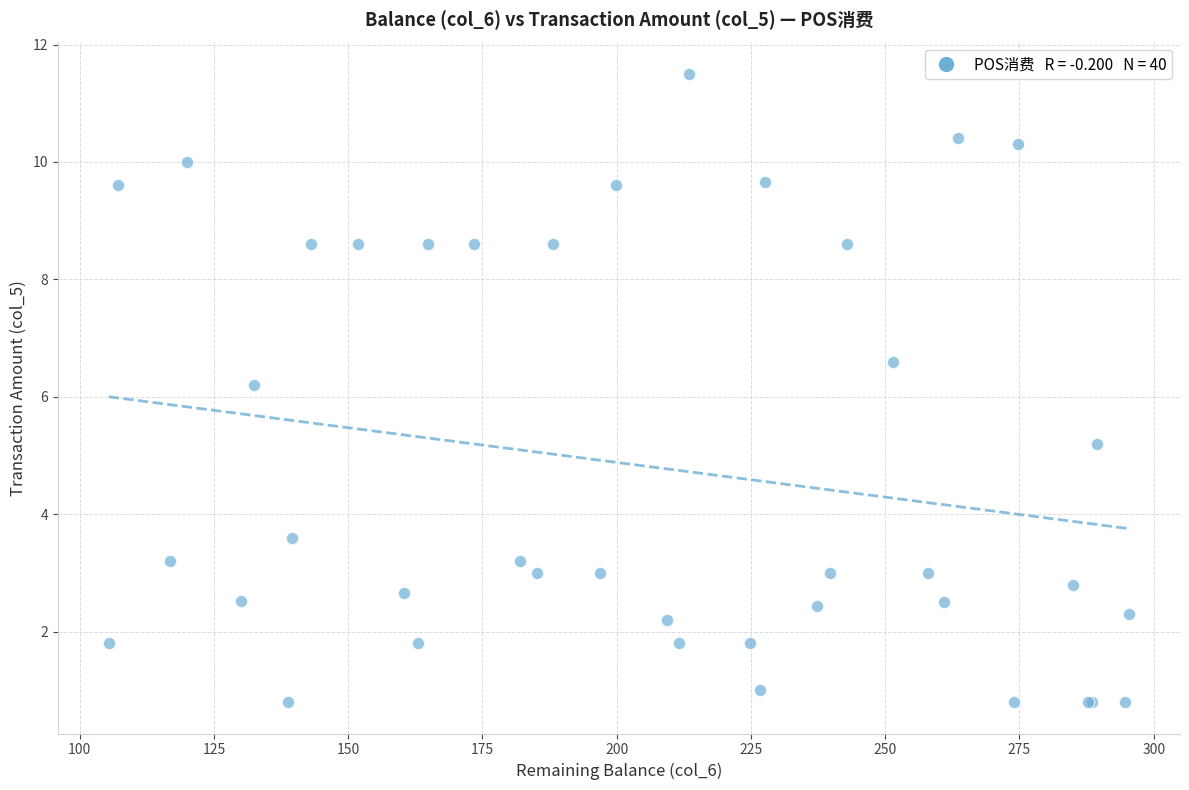

What Y value in the scatter plot is closest to 6?

6.2